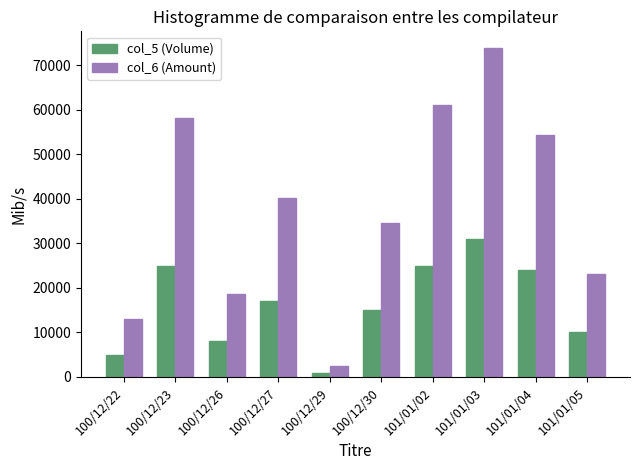

At which category is the sum across all series the highest?

101/01/03